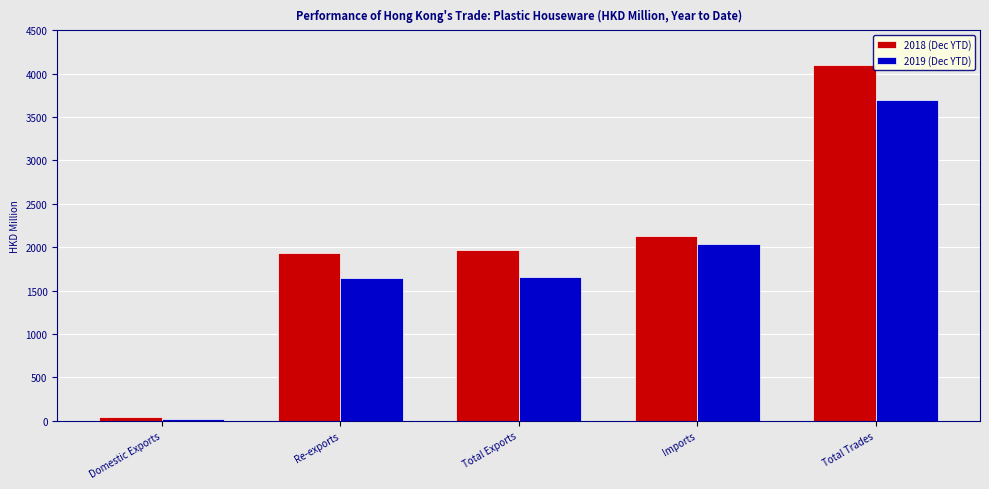

What is the total value across all series at Imports?

4167.2